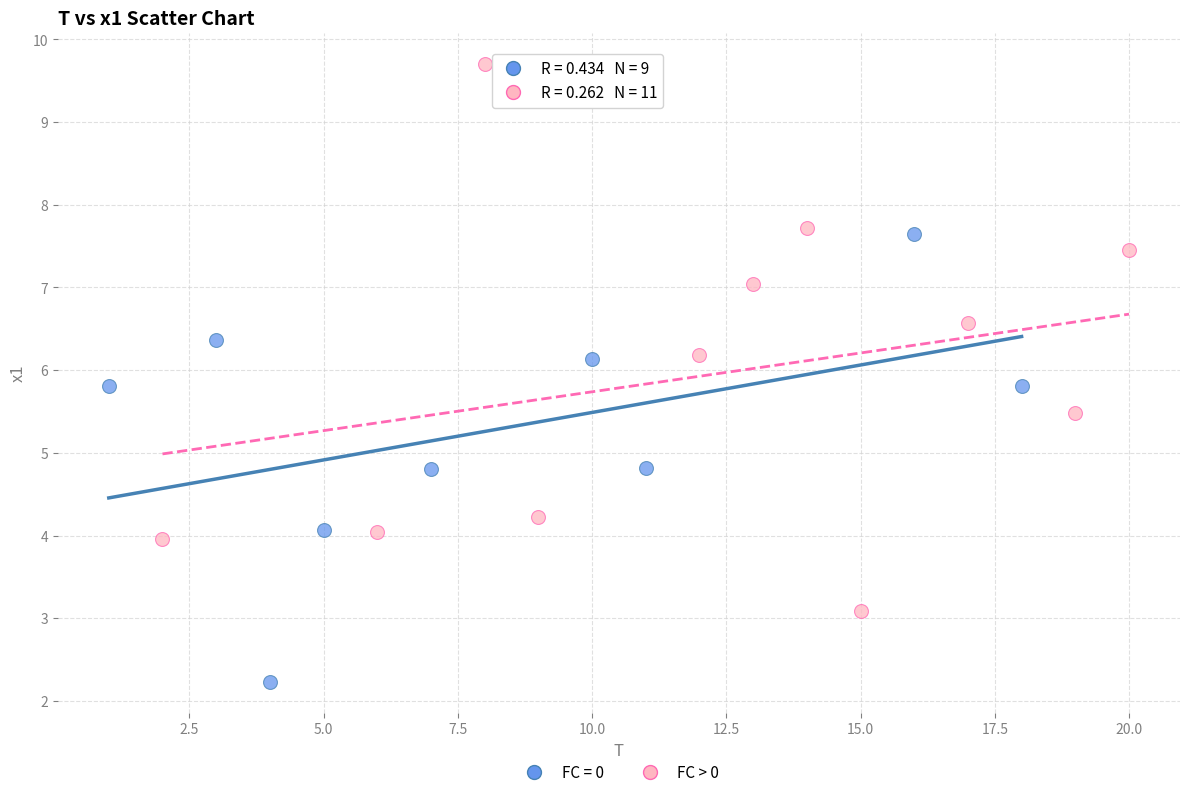

Which series contains the lowest Y value?

FC = 0